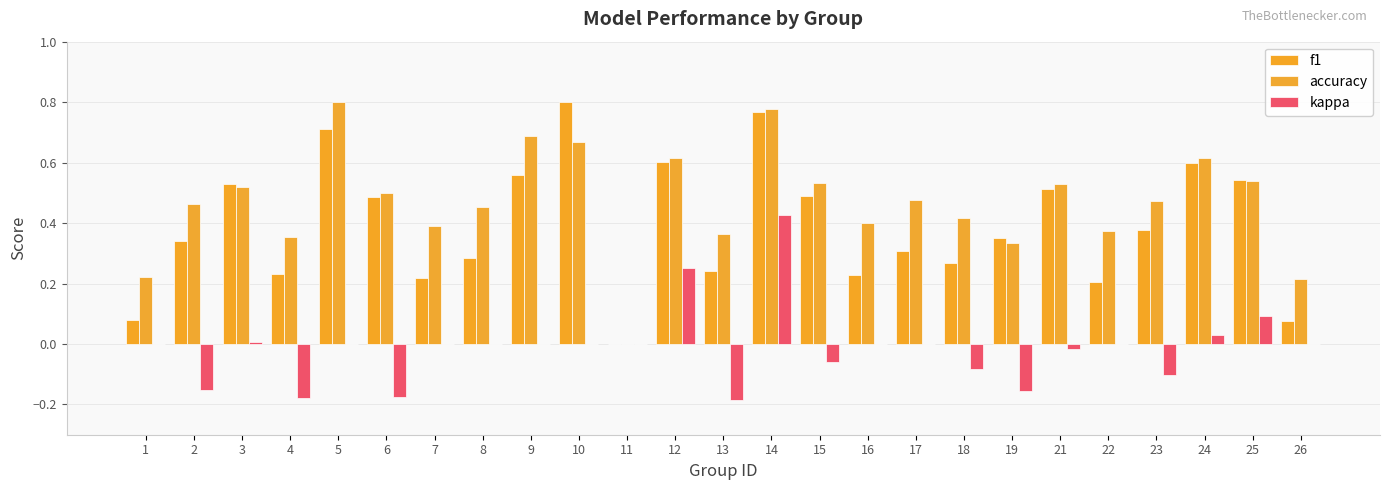

Between 11 and 22, which is larger?

22